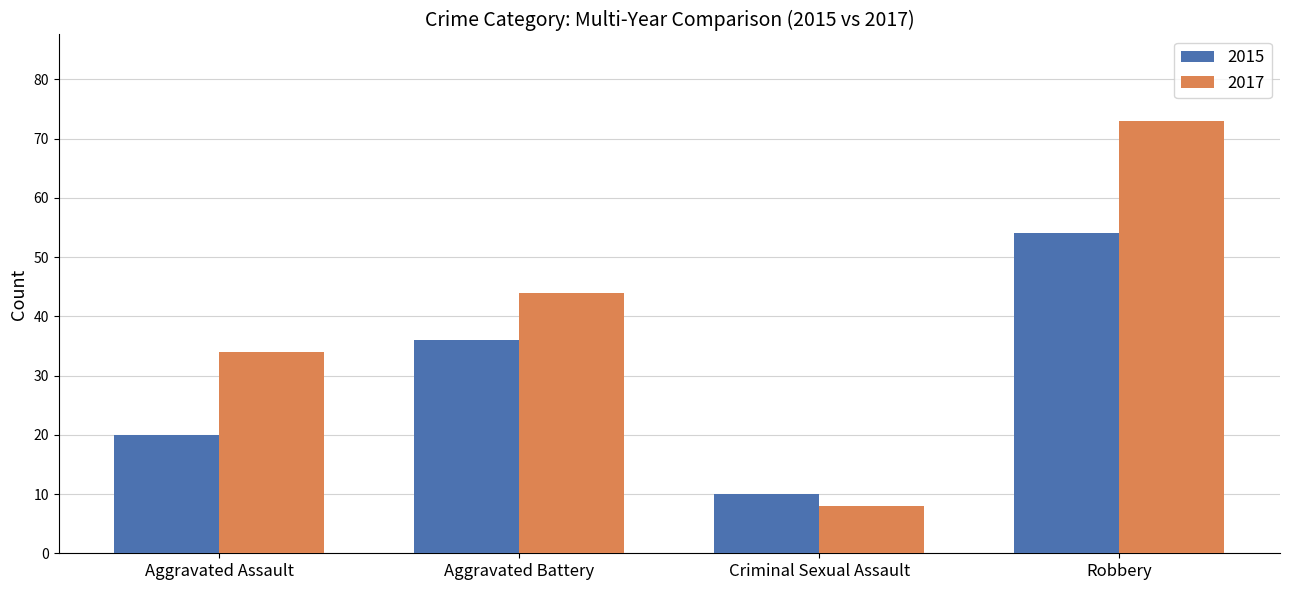

What is the difference between the maximum and minimum values in the 2015 series?

44